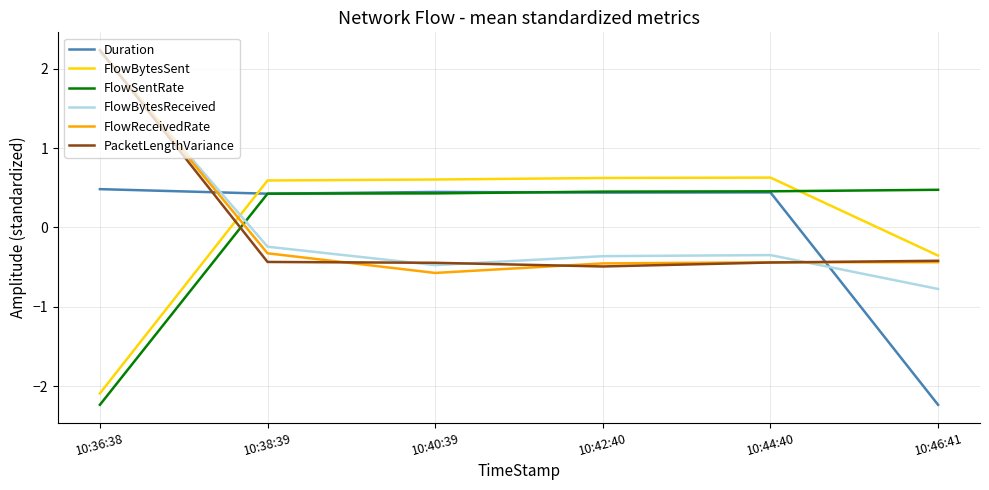

What is the difference between the highest and lowest values at 10:44:40?

1.1